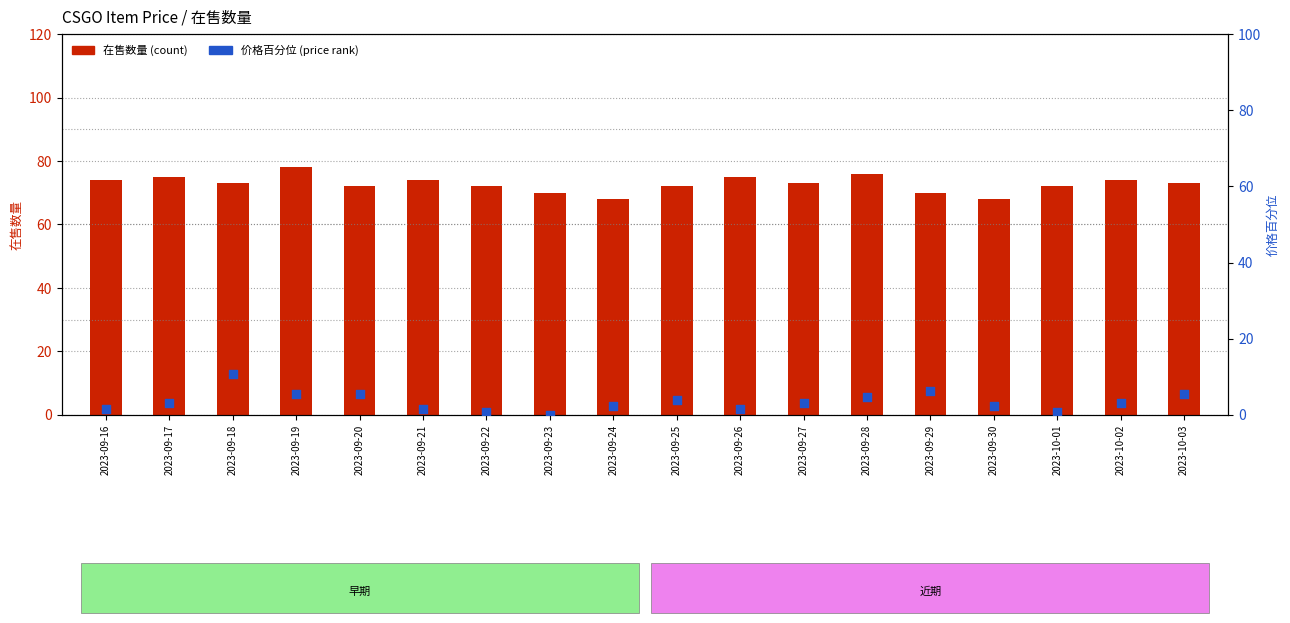

Which series reaches the maximum Y coordinate?

在售数量 (count)